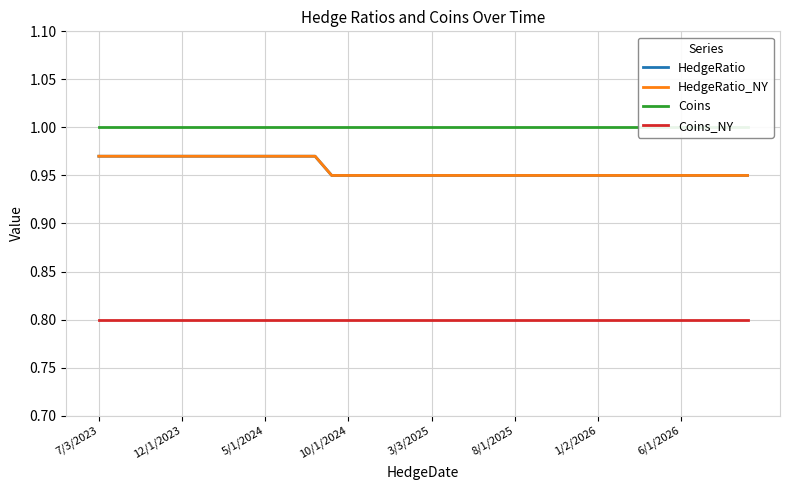

At which category does the chart reach its minimum across all series?

7/3/2023